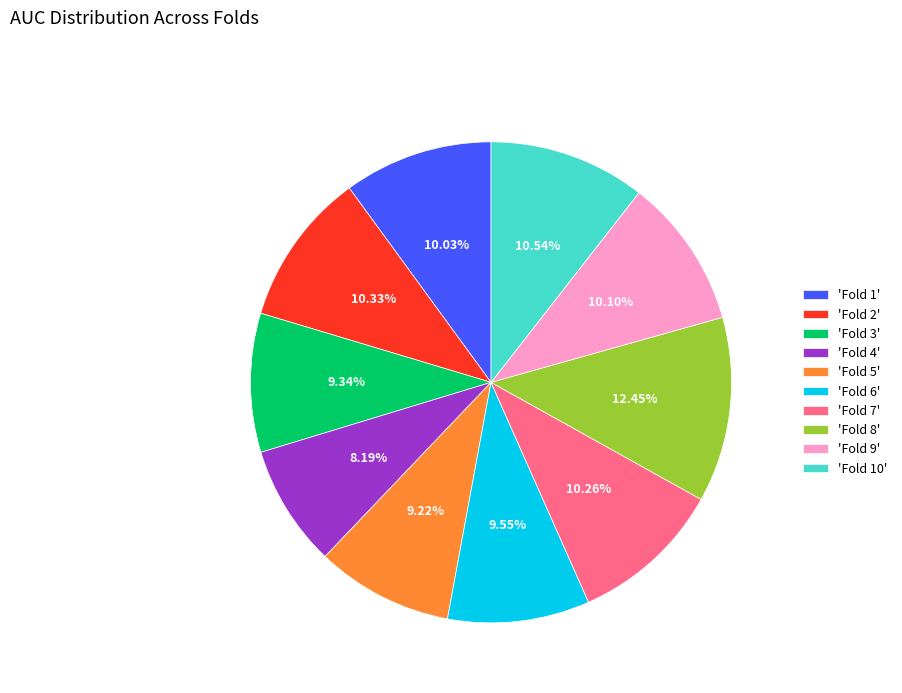

Count the number of slices in the pie.

10